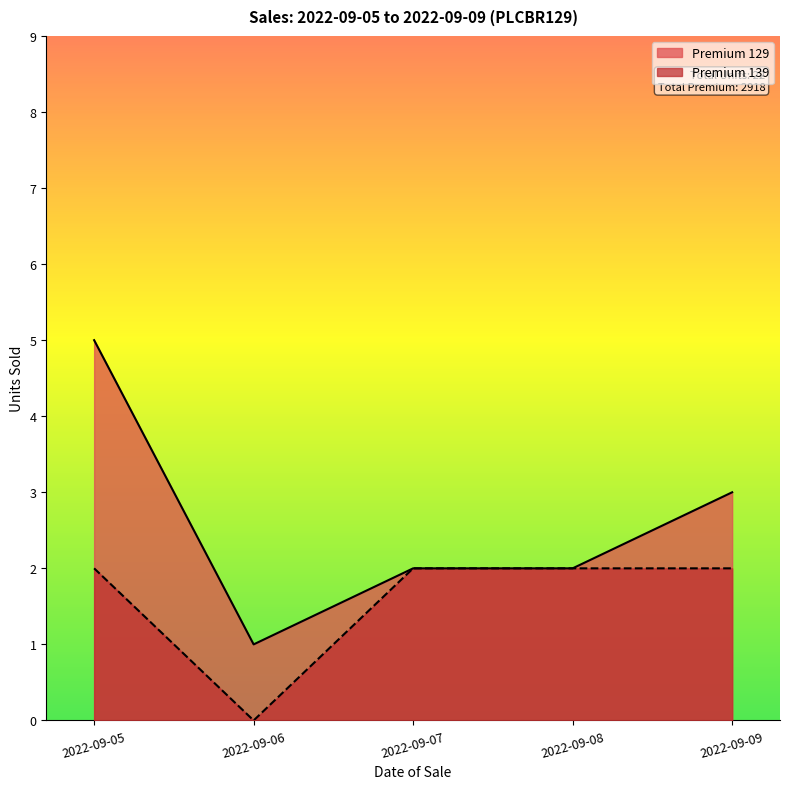

The Premium 139 series shows 0 at 2022-09-06. True or false?

True